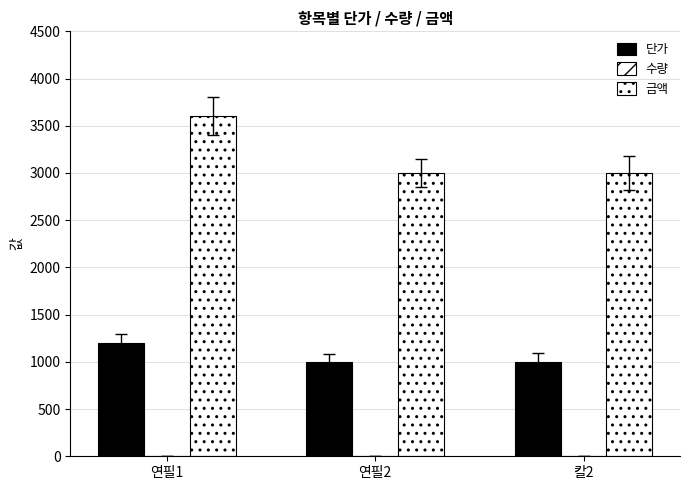

Reading left to right, what are all the values shown in this chart?

단가: 1200	1000	1000
수량: 3	3	3
금액: 3600	3000	3000